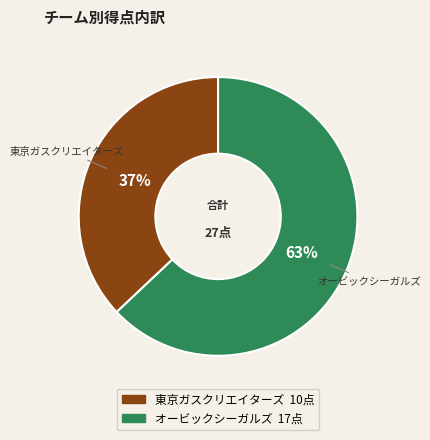

What is the ratio of the value at 東京ガスクリエイターズ to the value at オービックシーガルズ?

0.6